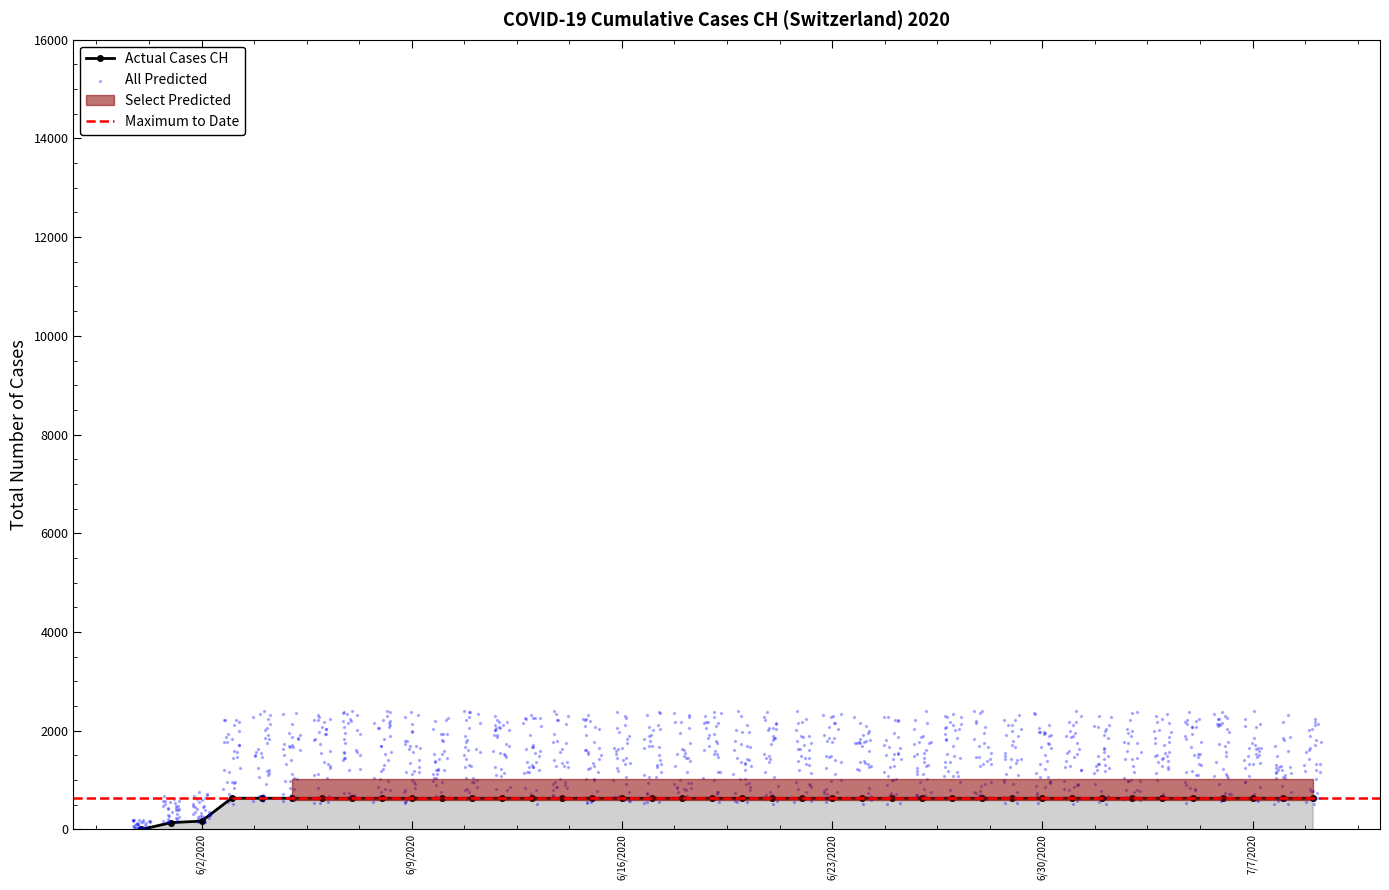

Approximately how many times larger is the value at 2020-06-10 compared to 2020-06-14?

1.0